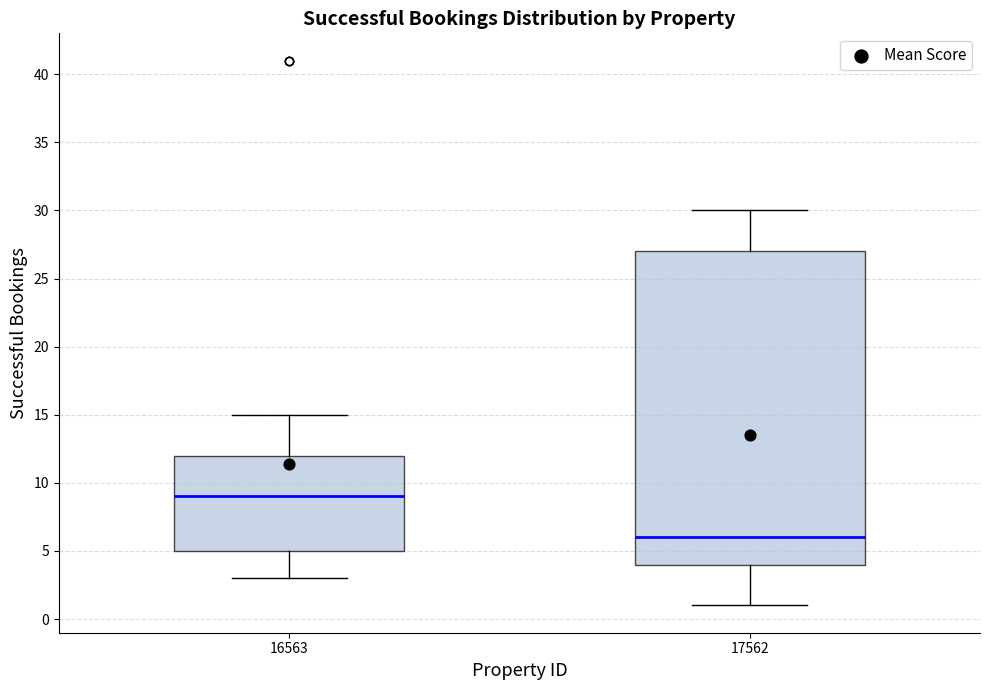

Where is the upper edge of the box at x = 17562 on the y-axis? The values are not printed on the chart, so give them approximately, as read against the axis.

27